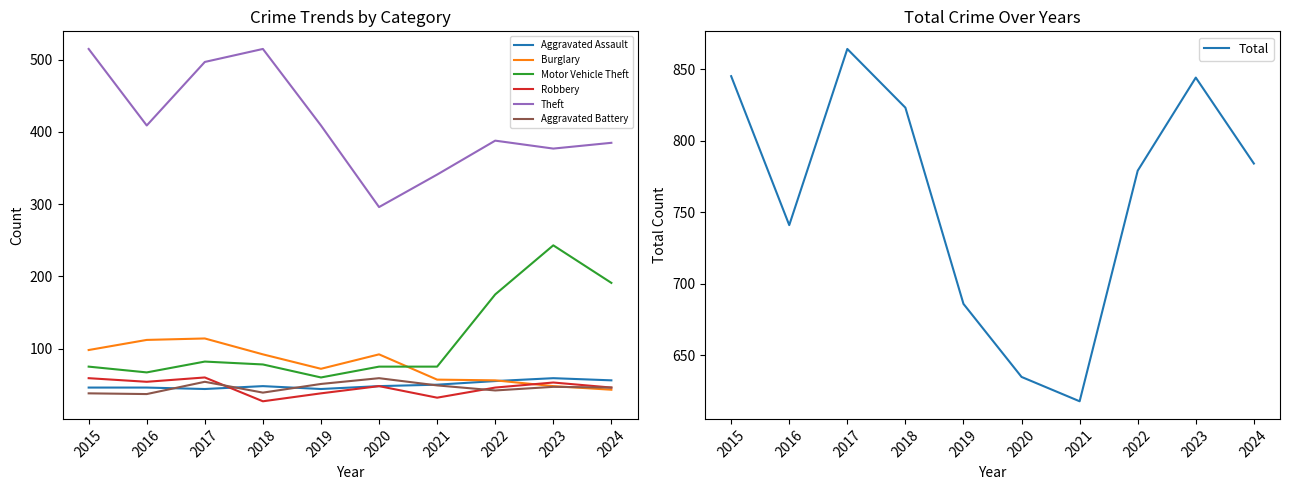

Which has a higher value, 2022 or 2018?

2022